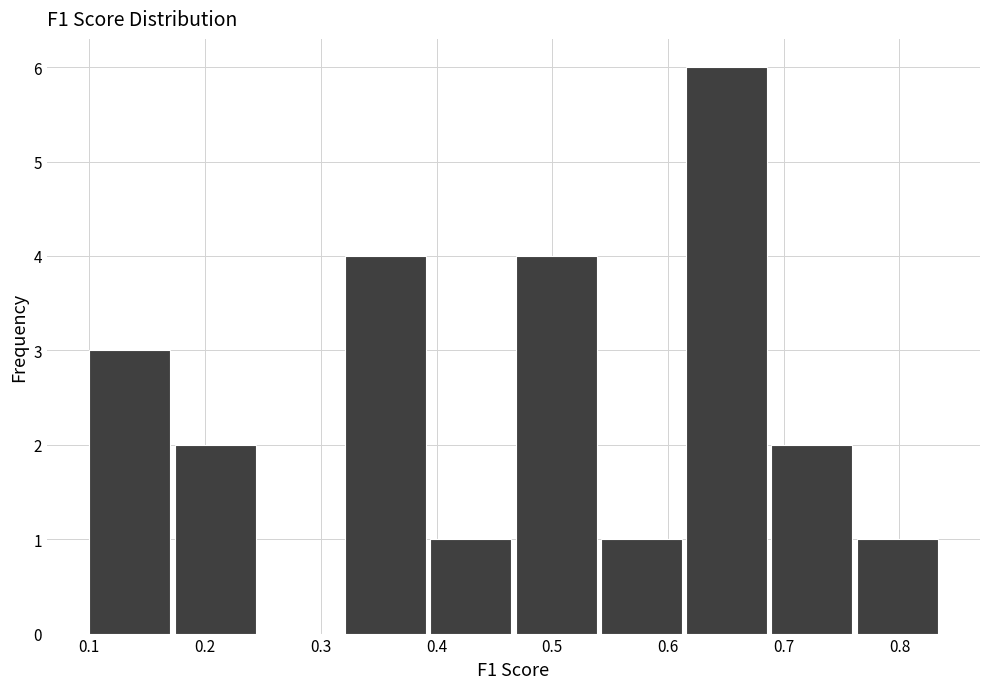

Reading left to right, transcribe this chart: for each bar, give the range it covers on the x-axis and its height. Neither the bar edges nor the heights are printed on the chart, so give them approximately, as read against the axes.

0.10 to 0.17: 3
0.17 to 0.25: 2
0.25 to 0.32: 0
0.32 to 0.39: 4
0.39 to 0.47: 1
0.47 to 0.54: 4
0.54 to 0.62: 1
0.62 to 0.69: 6
0.69 to 0.76: 2
0.76 to 0.84: 1